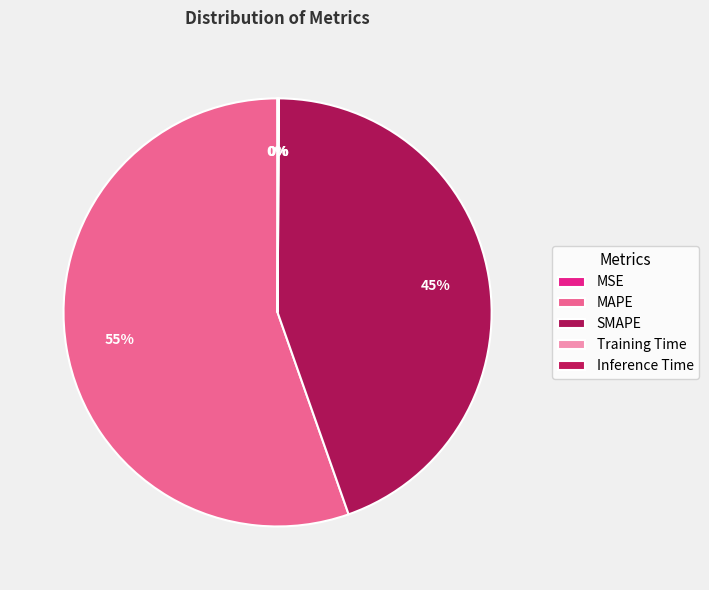

How much of the chart is everything except MSE?

100.0%